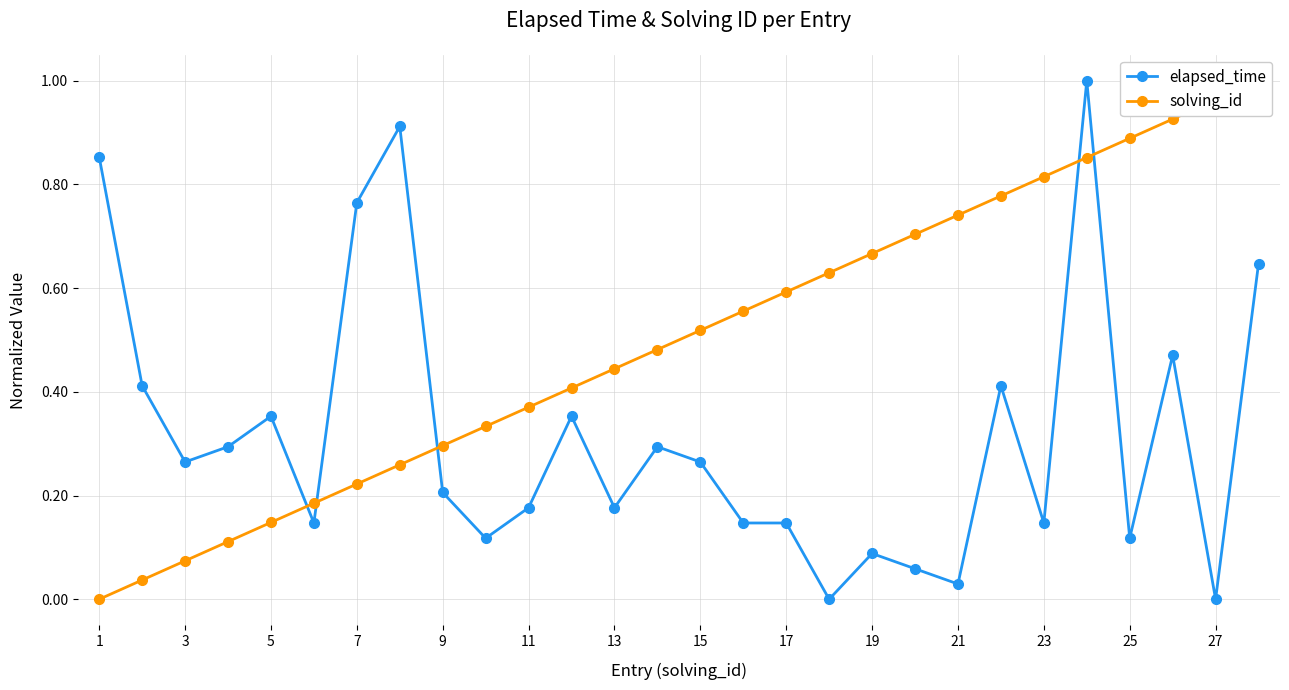

List the series in order of their overall mean, highest first.

solving_id, elapsed_time